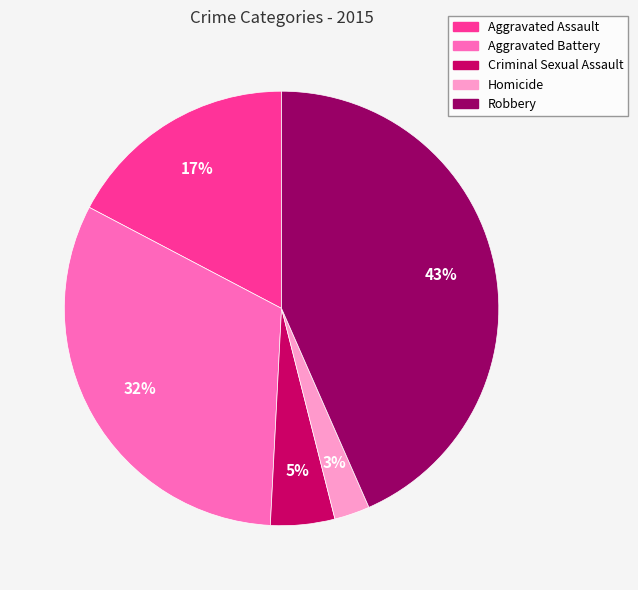

What percentage is the Homicide slice, to the nearest percent?

3%